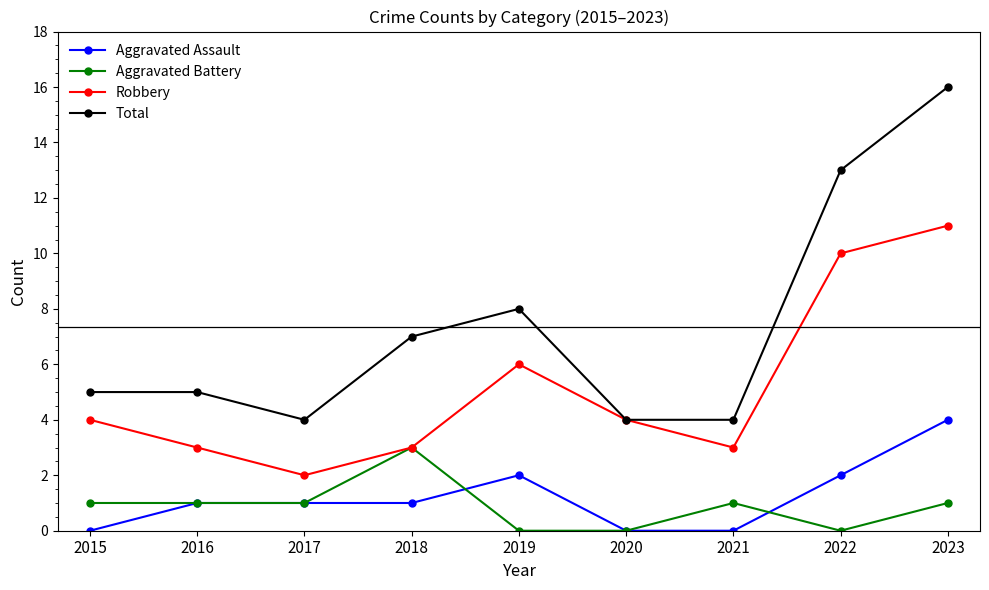

What is the spread (max minus min) of values at 2022?

13